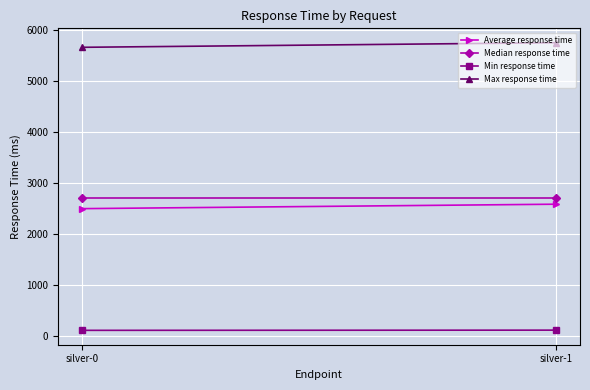

Is it true that Min response time equals 203 at silver-1?

False